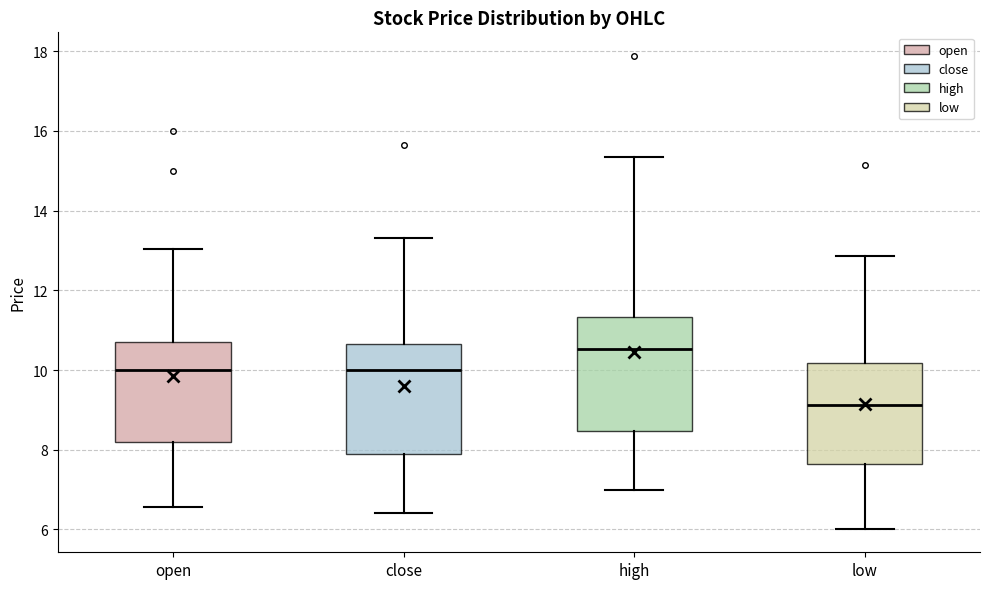

Where is the upper edge of the box for high on the y-axis? The values are not printed on the chart, so give them approximately, as read against the axis.

11.4